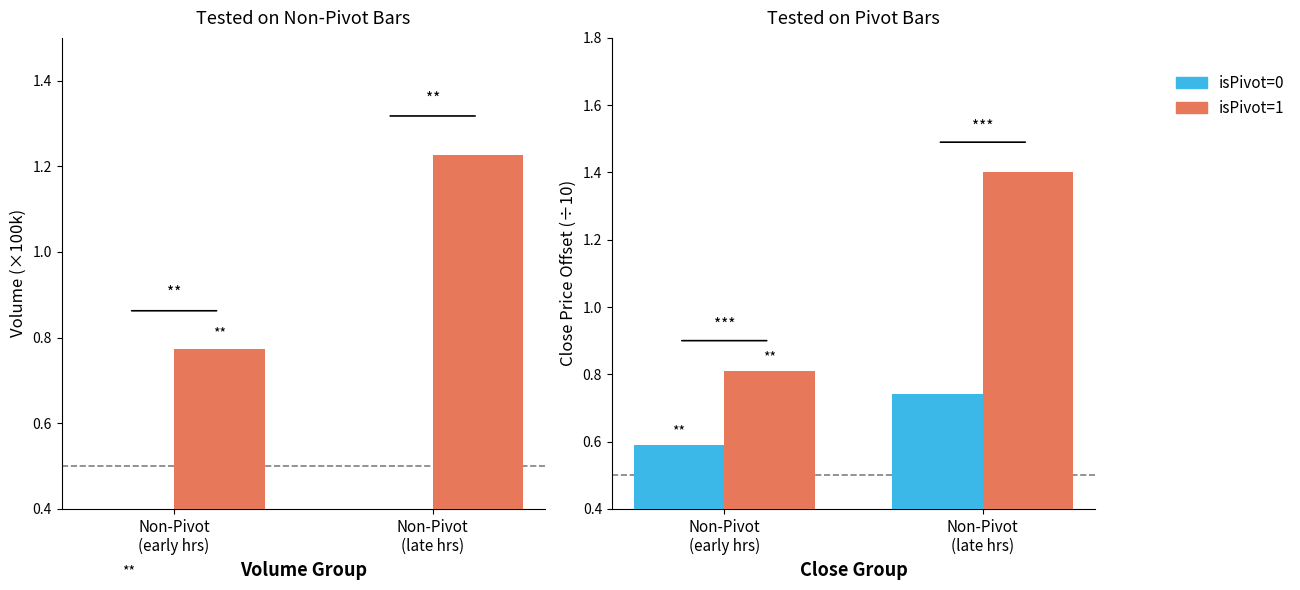

What is the average value of the isPivot=0 series?

0.7